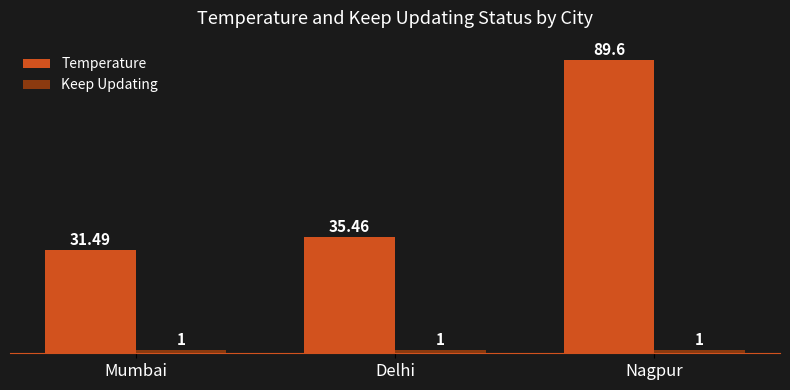

At which label does Temperature reach its minimum?

Mumbai